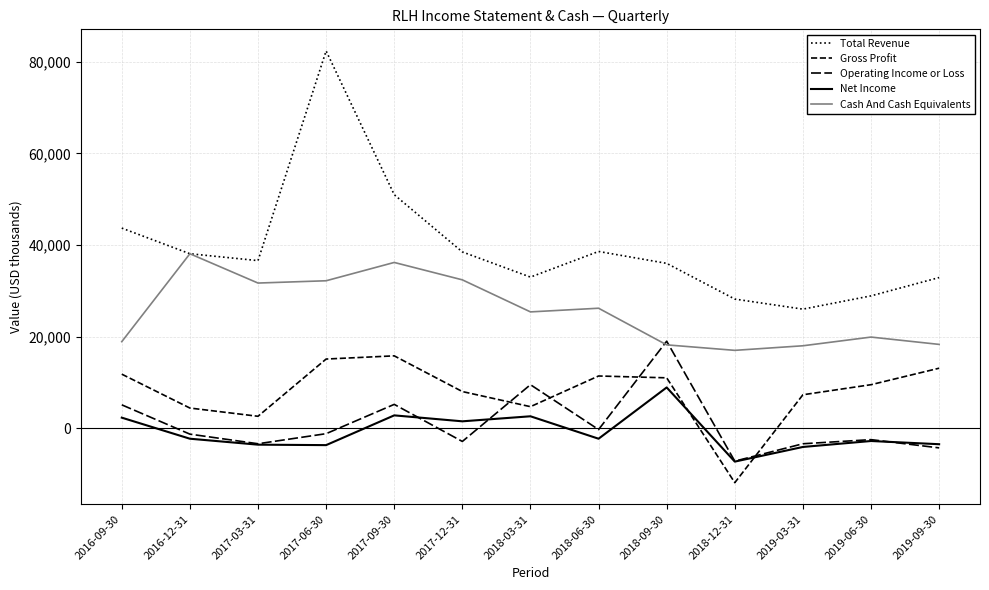

What is the difference between the Cash And Cash Equivalents values at 2018-12-31 and 2018-03-31?

8400